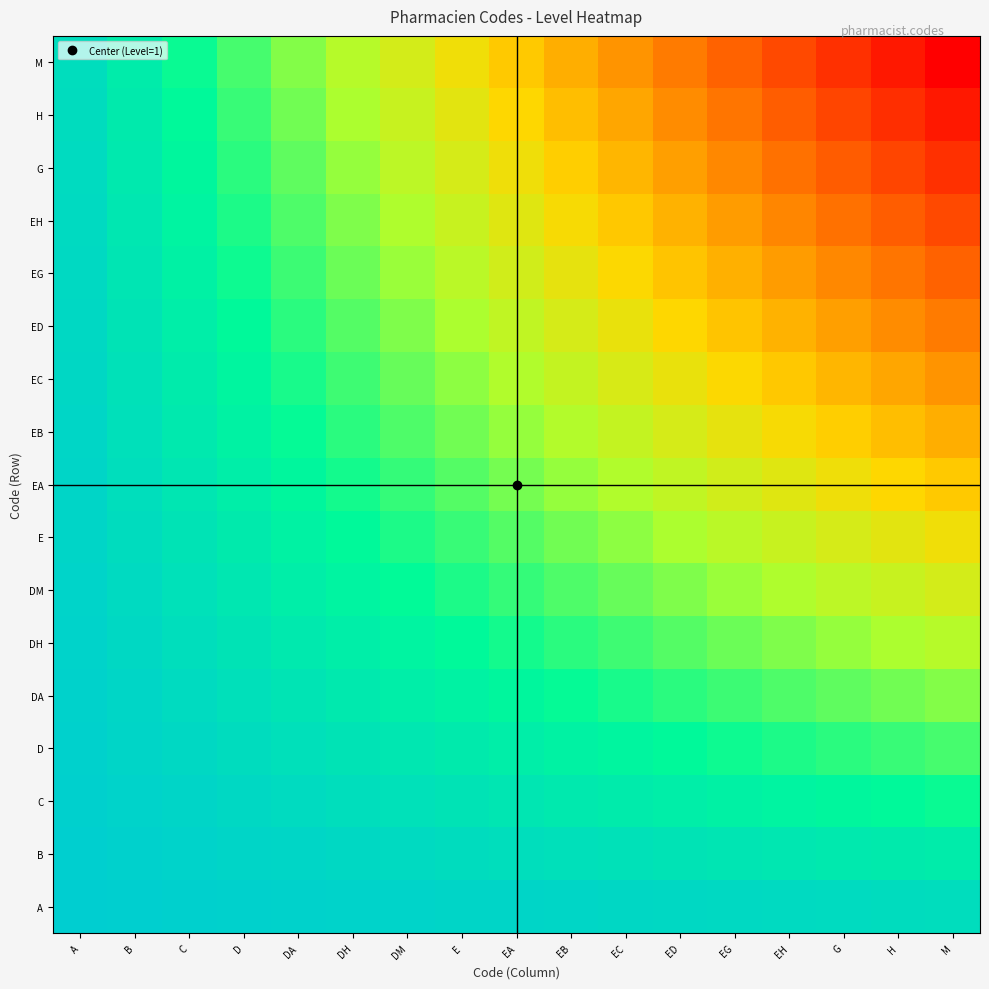

Rank the series at EH from highest to lowest value.

M, H, G, EH, EG, ED, EC, EB, EA, E, DM, DH, DA, D, C, B, A